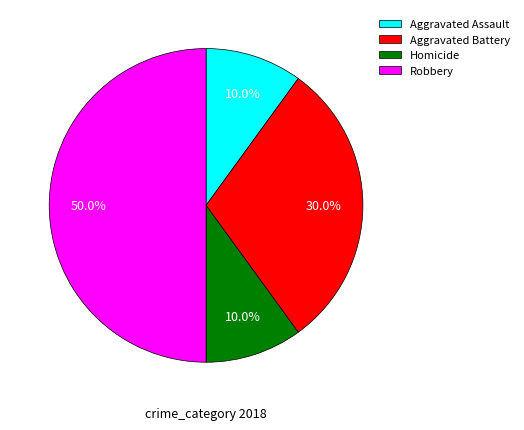

Does Aggravated Assault account for over 50% of the chart?

No